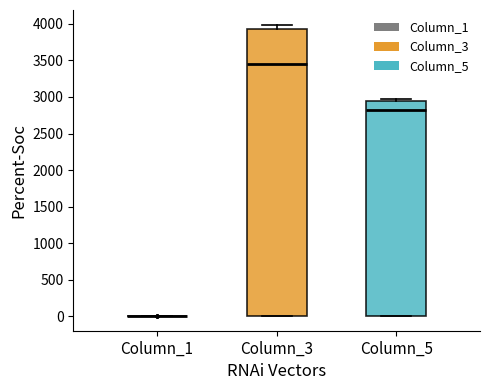

Reading left to right, transcribe this box plot: for each box, give where its median line is, the range the box spans, and where its two whiskers end, as read against the y-axis. The values are not printed on the chart, so give them approximately, as read against the axis.

Column_1: box collapsed to a line at 0, whiskers 0 to 0
Column_3: median 3450, box 0 to 3950, whiskers 0 to 4000
Column_5: median 2800, box 0 to 2950, whiskers 0 to 3000